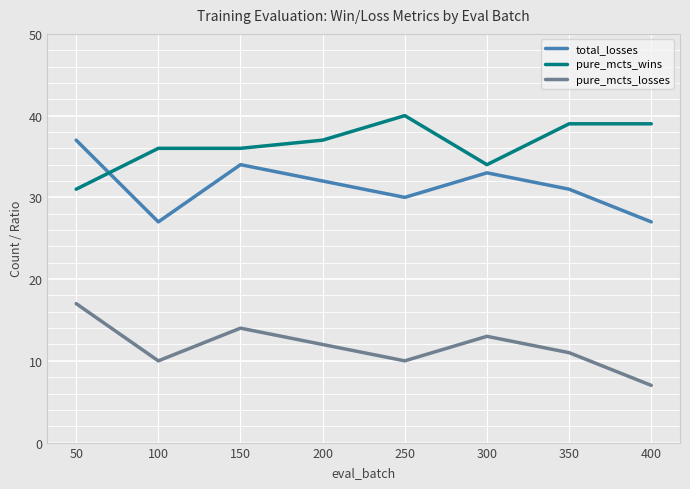

Where is the first local minimum for total_losses?

100